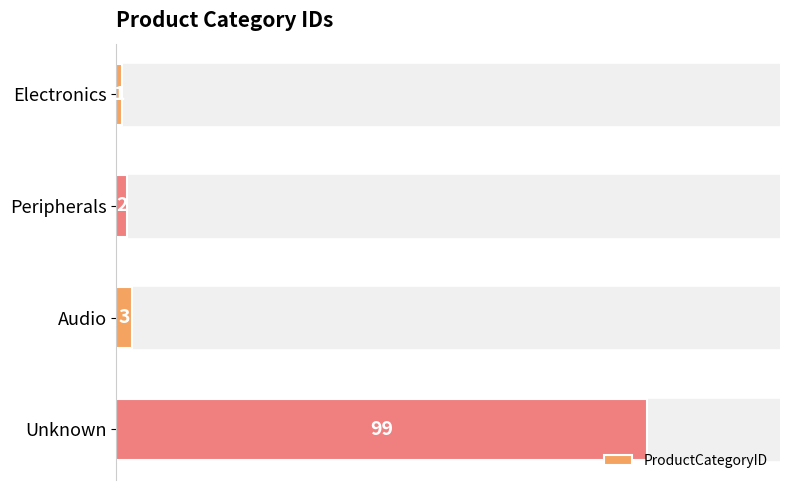

Reading top to bottom, extract all data points from this chart.

1	2	3	99